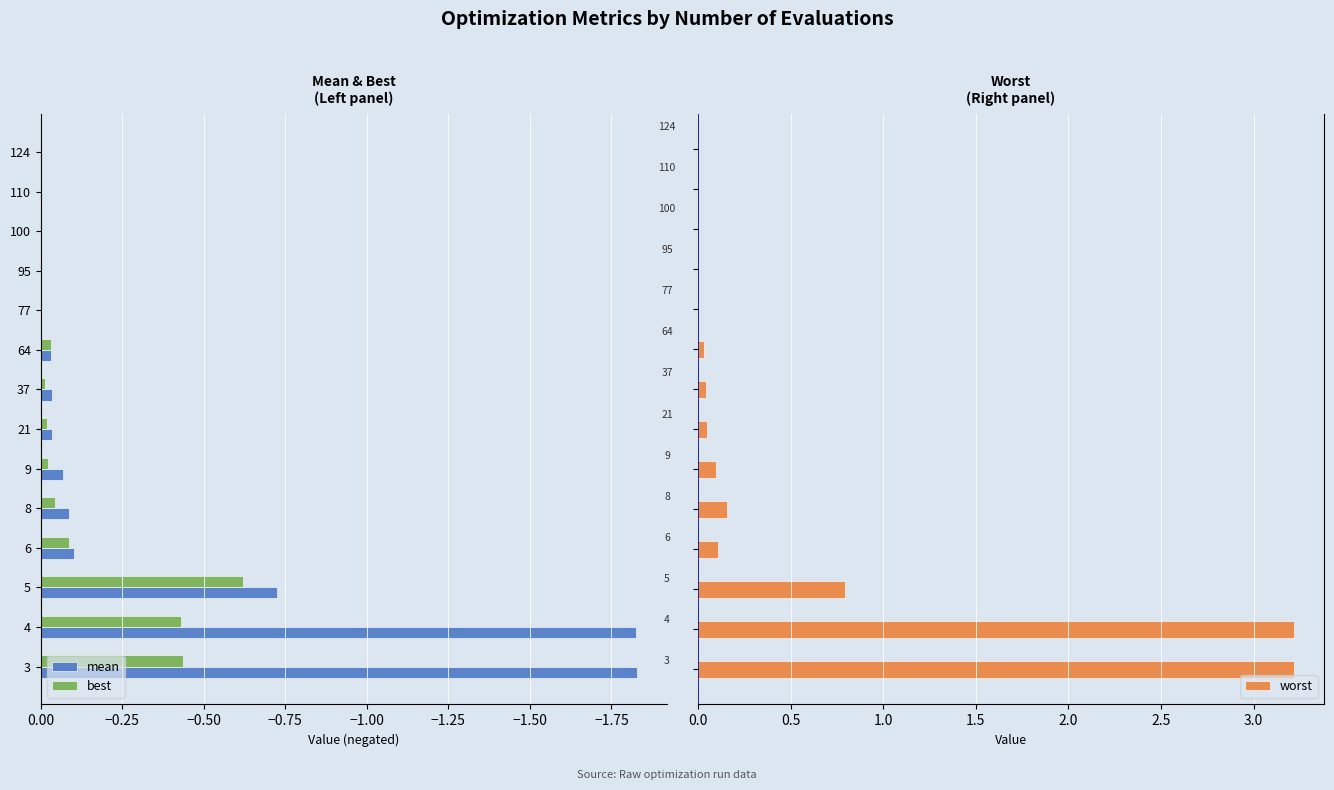

Does the chart contain any negative values?

Yes